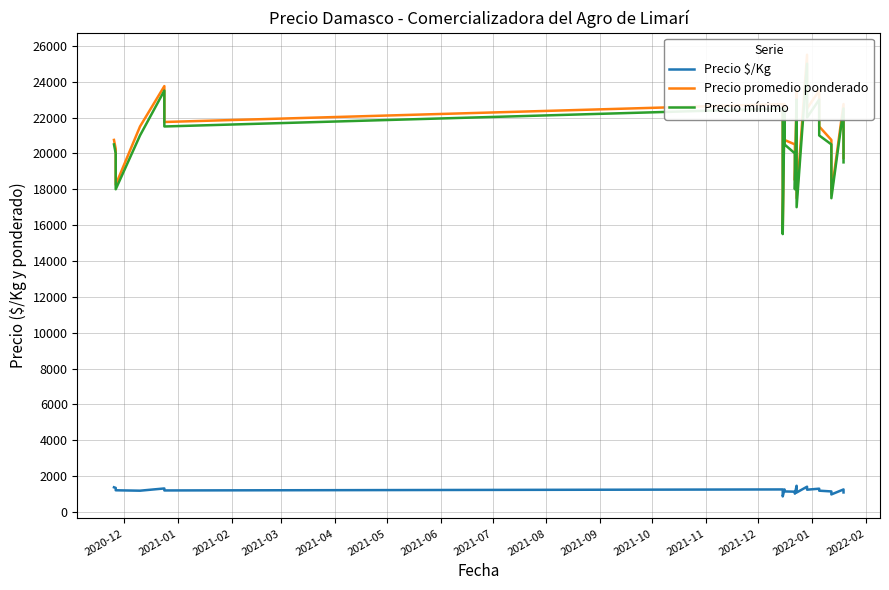

Reading left to right, list all the values displayed in this chart.

Precio $/Kg: 1383	1350	1217	1194	1319	1208	1264	1153	875	1264	1153	1139	1028	1469	1344	1094	1417	1250	1306	1194	1153	986	1264	1097
Precio promedio ponderado: 20750	20250	18250	21500	23750	21750	22750	20750	15750	22750	20750	20500	18500	23500	21500	17500	25500	22500	23500	21500	20750	17750	22750	19750
Precio mínimo: 20500	20000	18000	21000	23500	21500	22500	20500	15500	22500	20500	20000	18000	23000	21000	17000	25000	22000	23000	21000	20500	17500	22500	19500